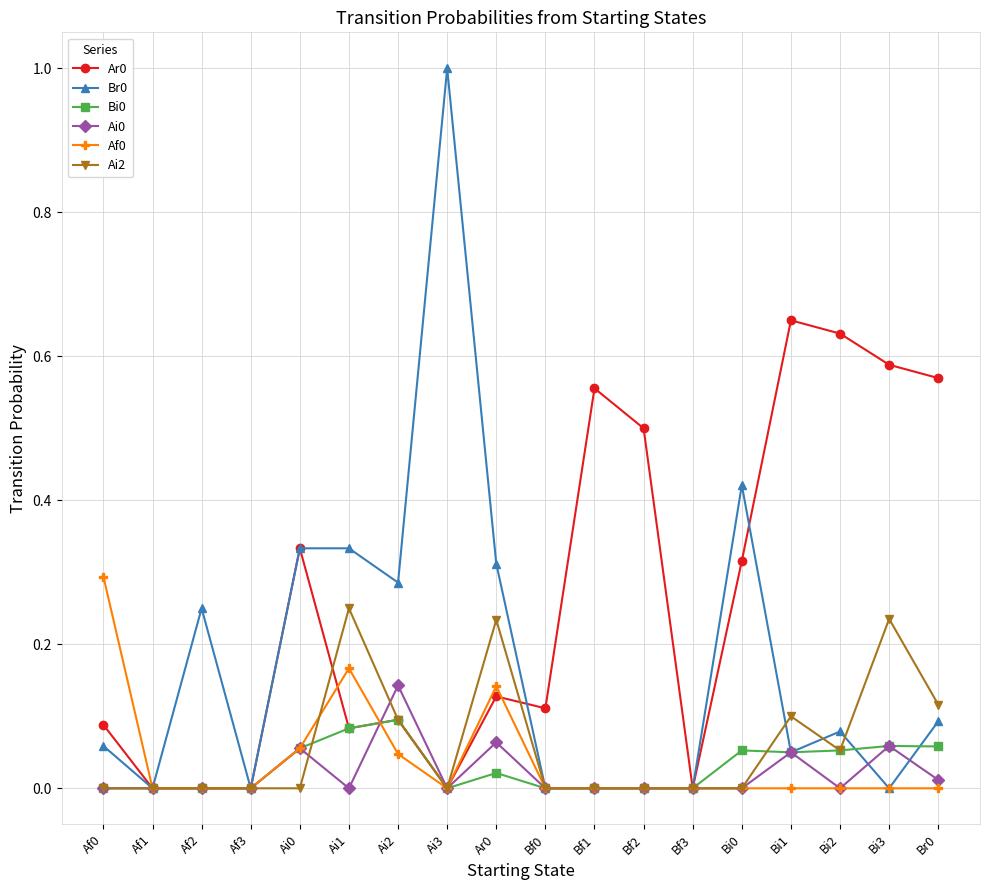

True or false: Ai0 has more than 2 points higher than both neighbors.

True